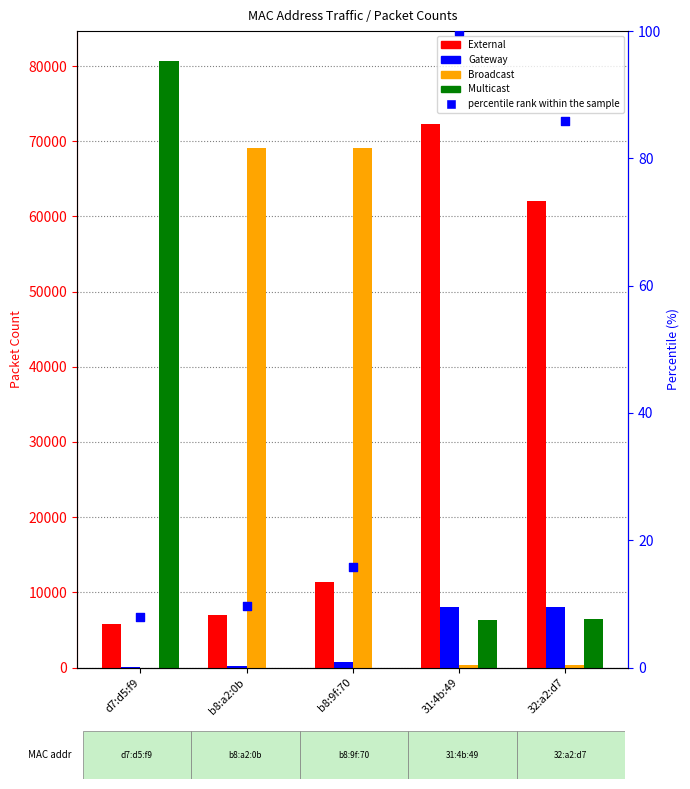

Which series has the widest spread of Y values?

Multicast